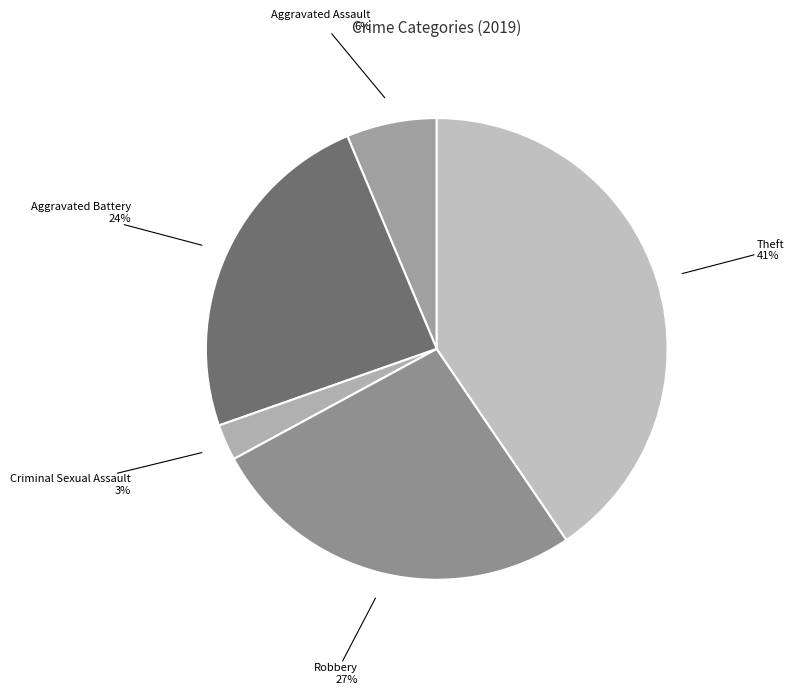

How many slices are in this pie chart?

5